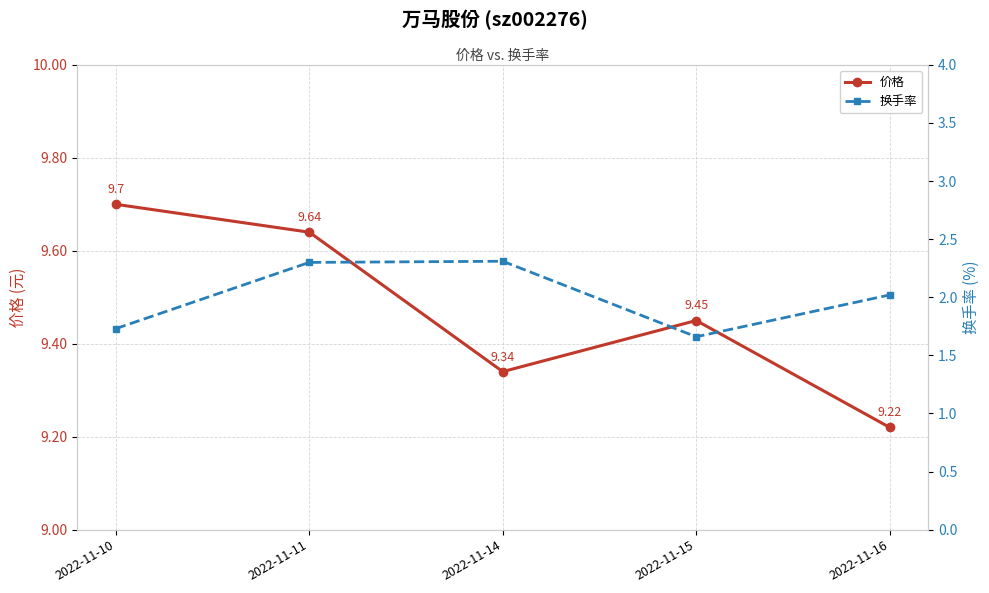

In 换手率, how many points are lower than both neighbors (excluding endpoints)?

1